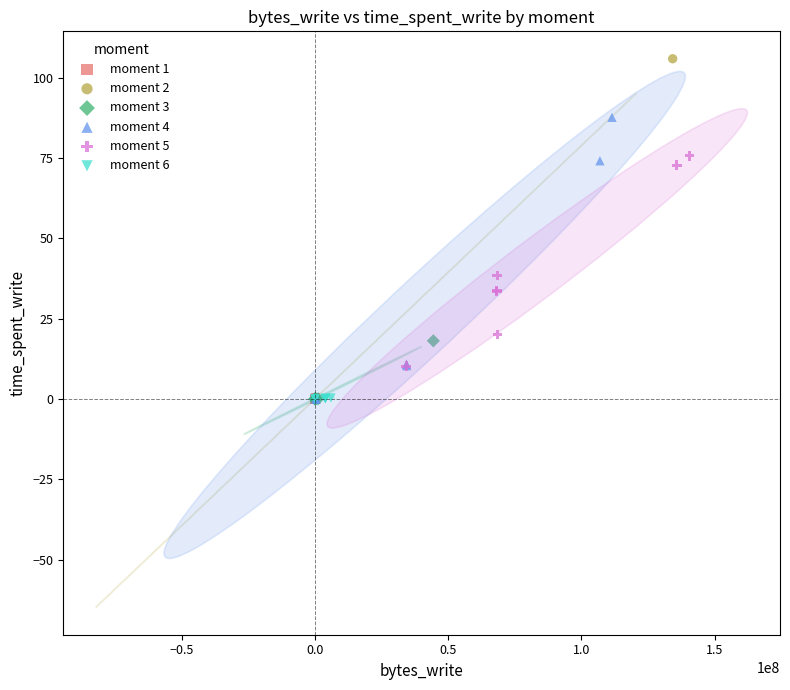

What are all the series names shown in the legend?

moment 1, moment 2, moment 3, moment 4, moment 5, moment 6